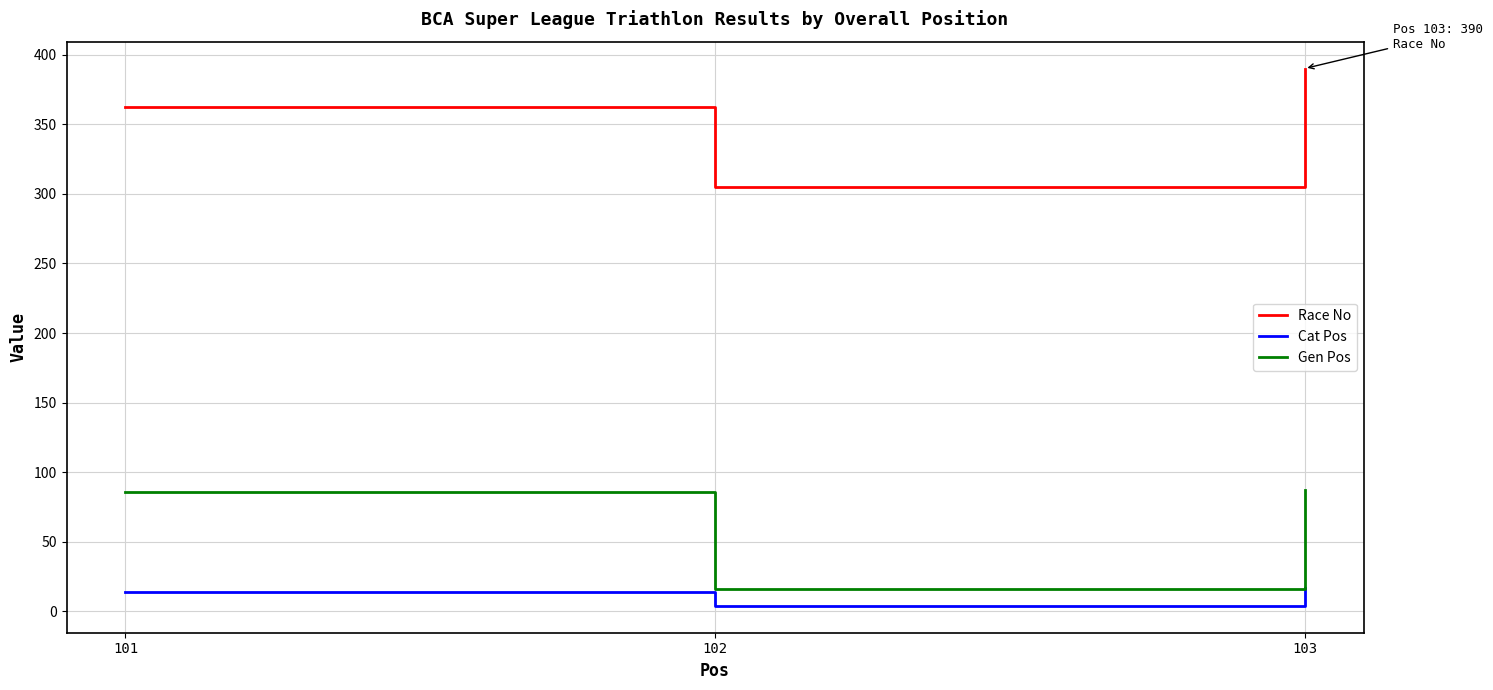

What is the maximum value shown in the chart?

390